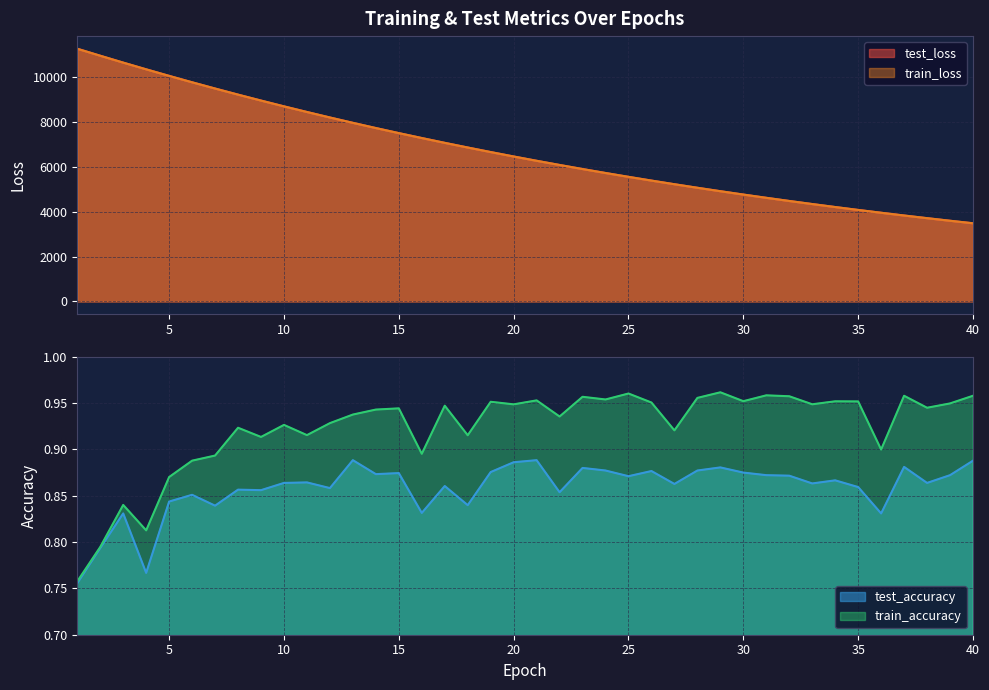

The train_accuracy series shows 1.6 at 32. True or false?

False